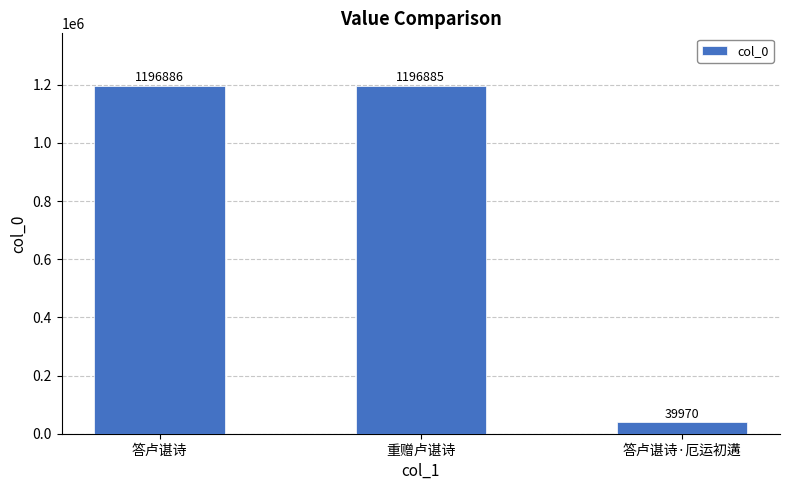

Is it true that the value at 答卢谌诗 is 1861256?

False